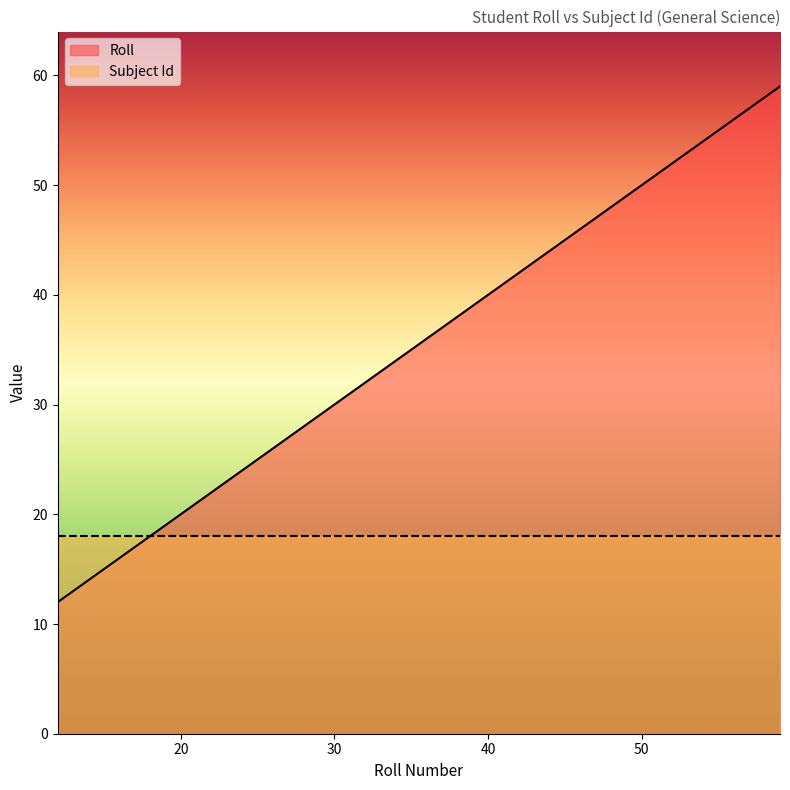

Is it true that the value at 16 is 16?

True